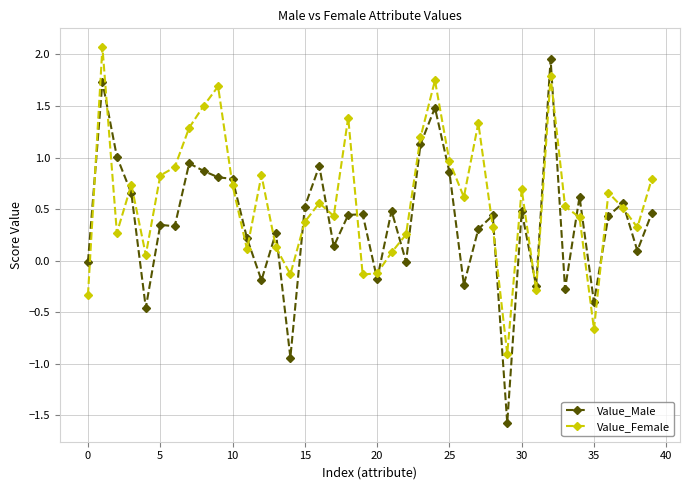

Which series has the largest total across all categories?

Value_Female